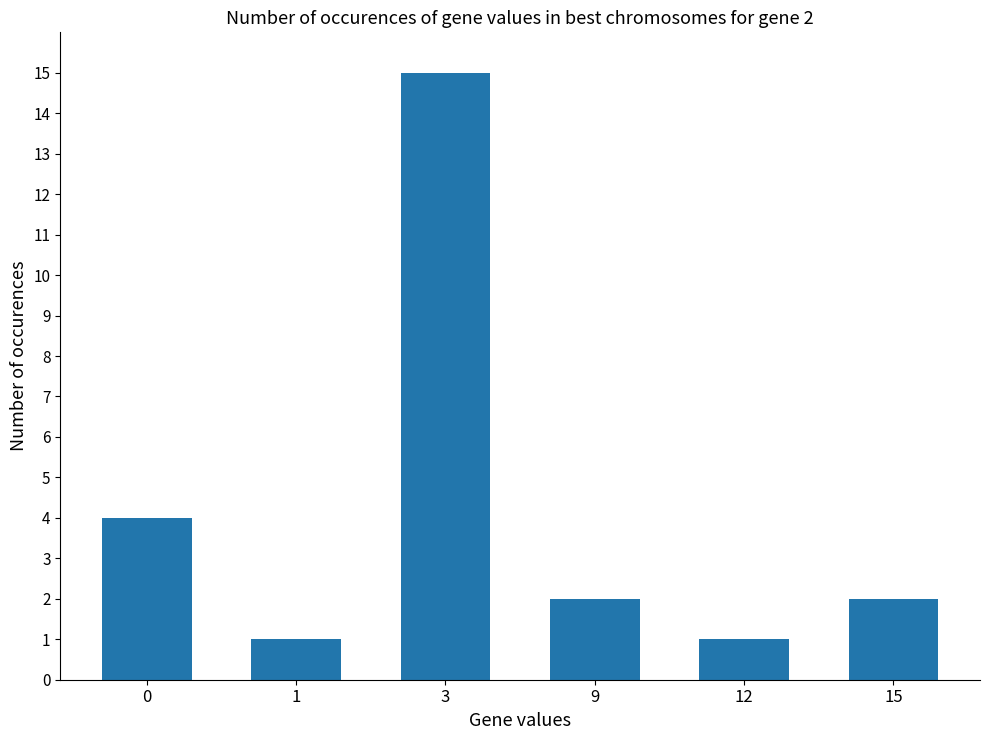

Reading left to right, transcribe all the data shown in this chart.

4	1	15	2	1	2